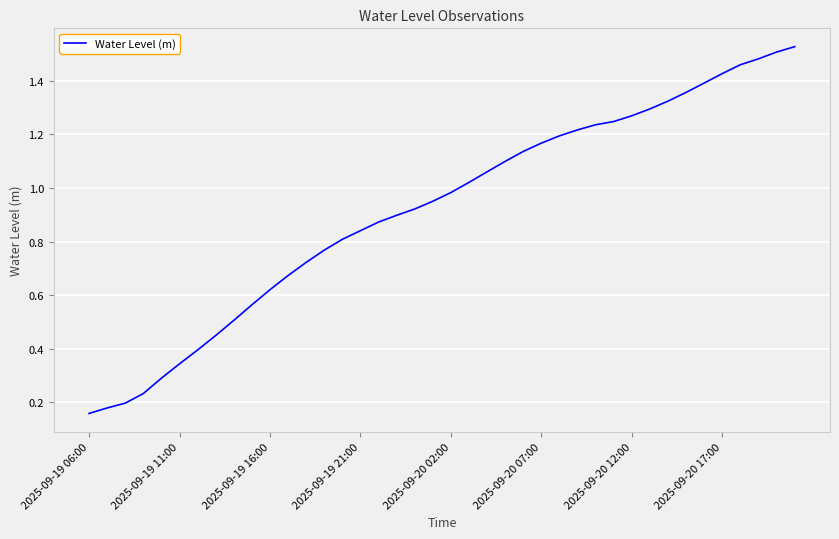

Rank the categories by value from lowest to highest.

2025-09-19 06:00, 2025-09-19 11:00, 2025-09-19 16:00, 2025-09-19 21:00, 2025-09-20 02:00, 2025-09-20 07:00, 2025-09-20 12:00, 2025-09-20 17:00, 8, 9, 10, 11, 12, 13, 14, 15, 16, 17, 18, 19, 20, 21, 22, 23, 24, 25, 26, 27, 28, 29, 30, 31, 32, 33, 34, 35, 36, 37, 38, 39